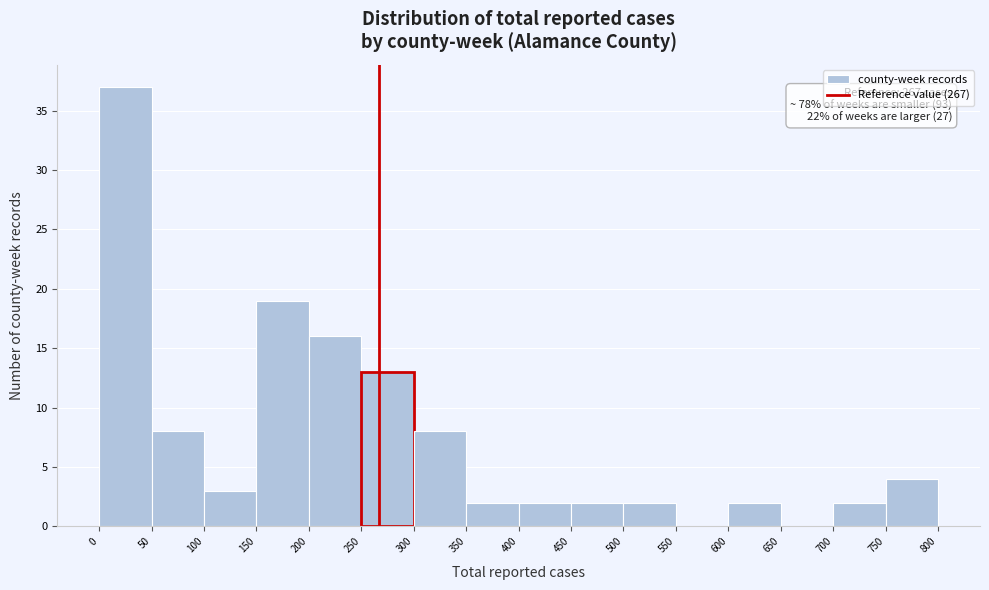

Which range on the x-axis has the tallest bar?

0 to 50